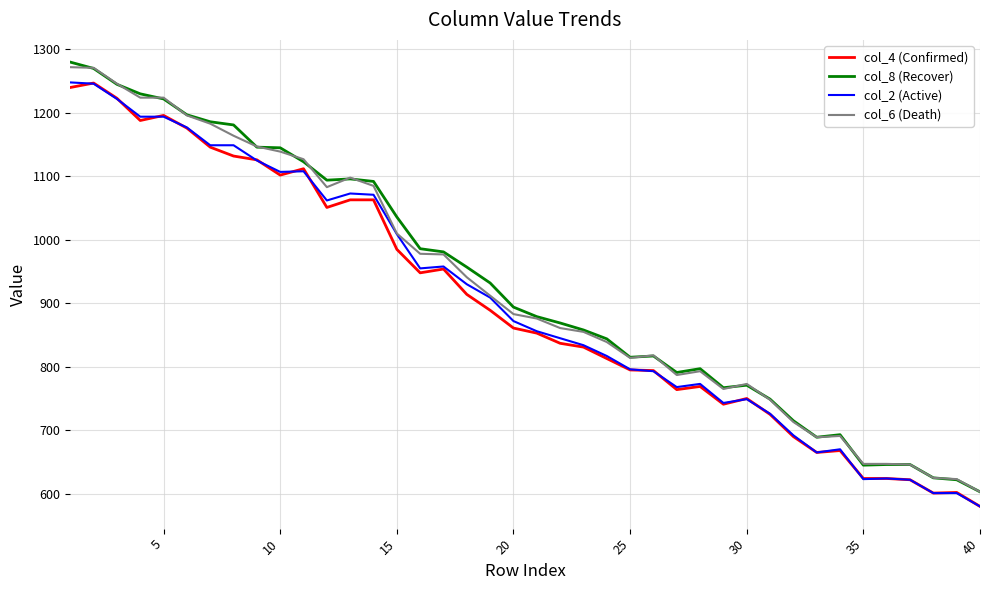

What is the maximum value for col_2 (Active)?

1248